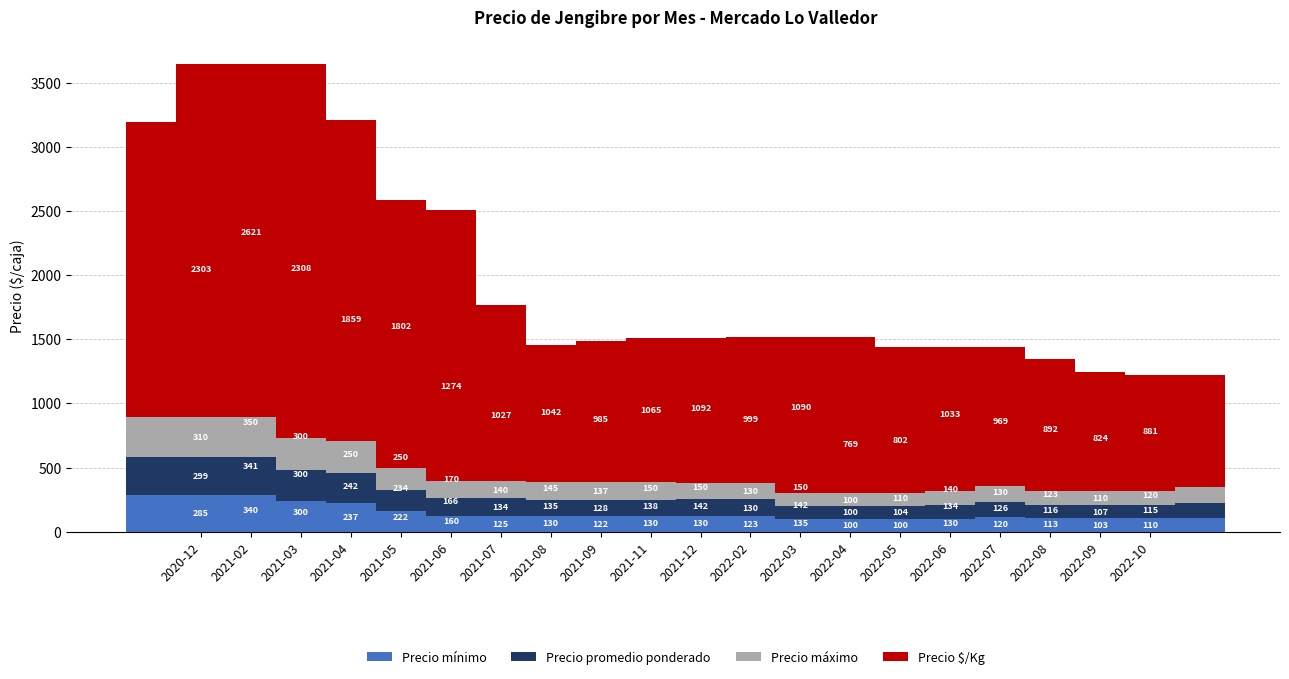

What is the total value across all series at 2022-04?

1069.0